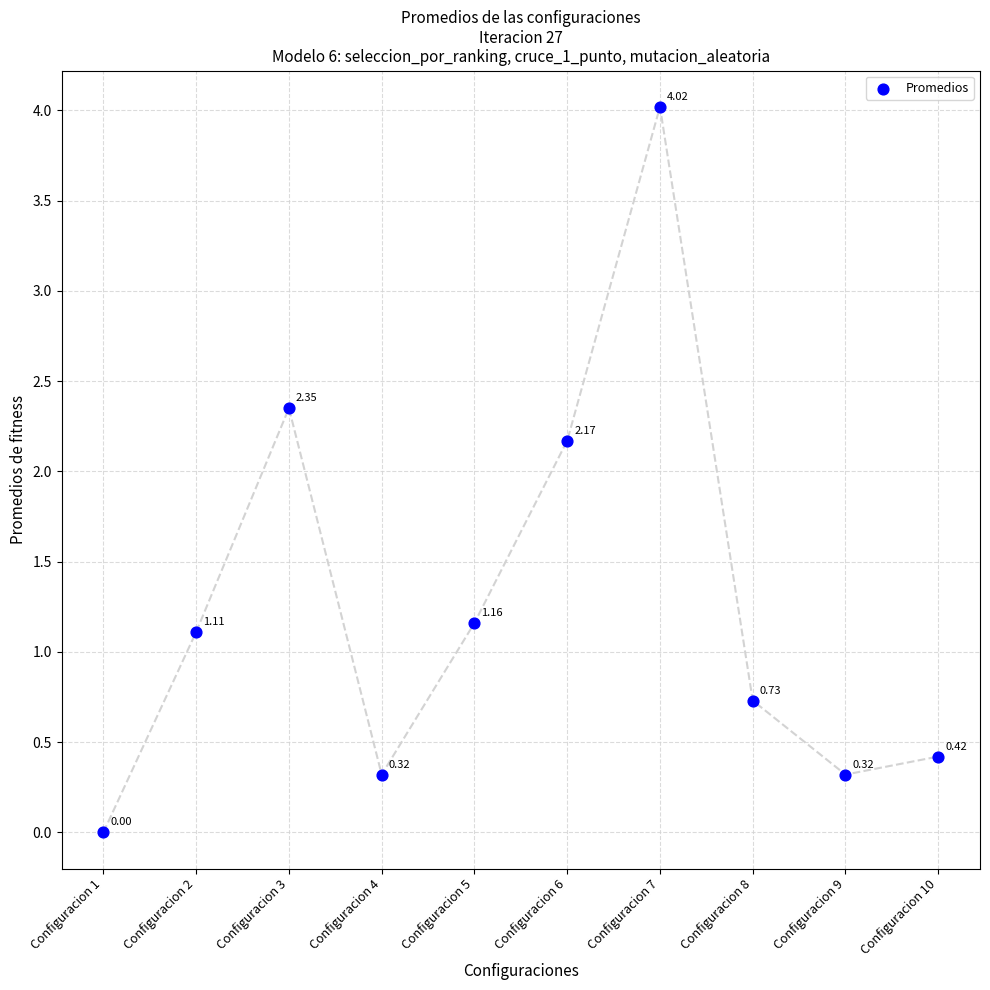

What is the average Y value?

1.3